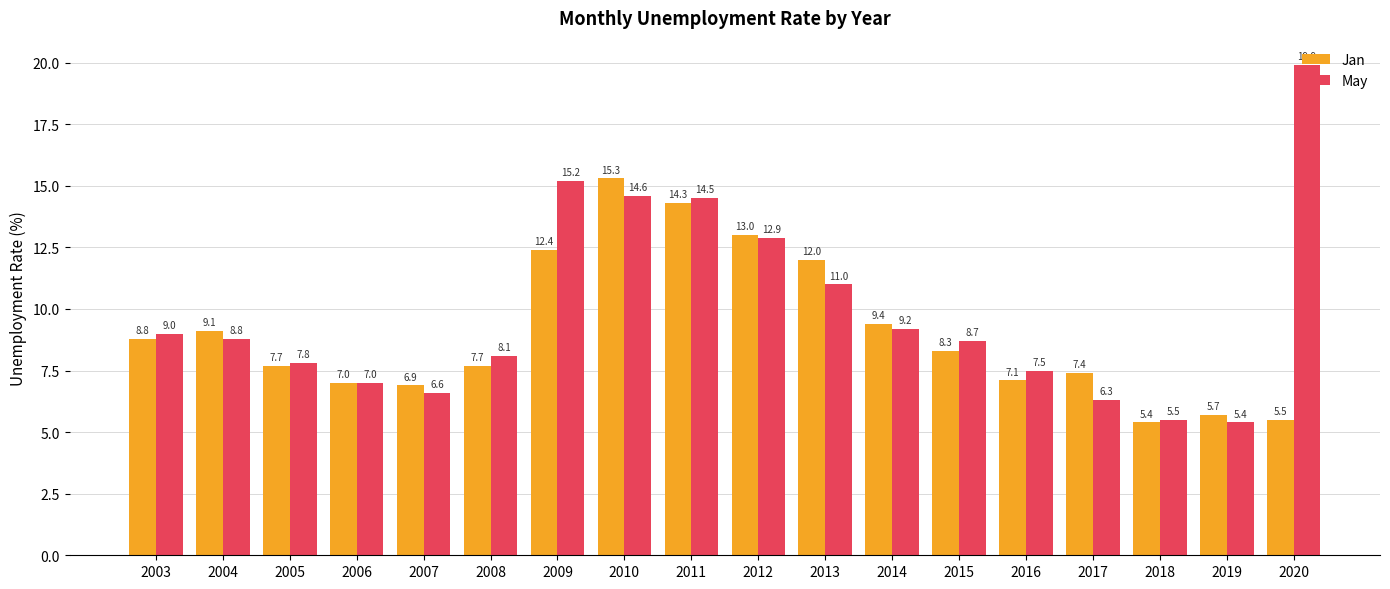

What value does the May series have at 2003?

9.0